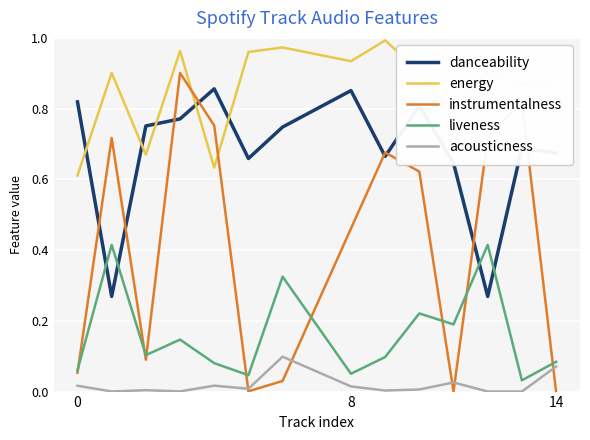

At how many categories does at least one series exceed 0?

14